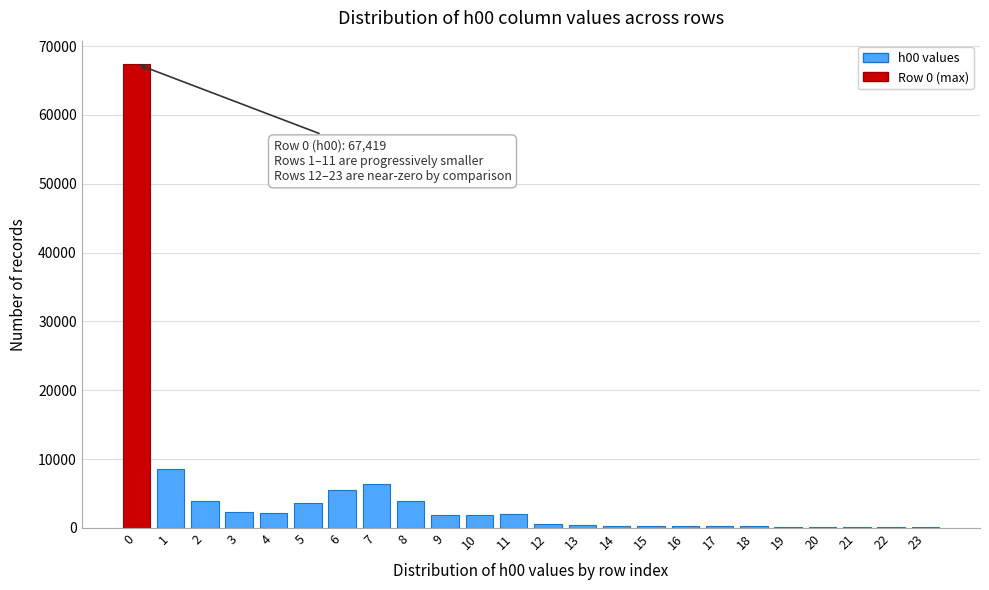

What is the sum of all values?

112700